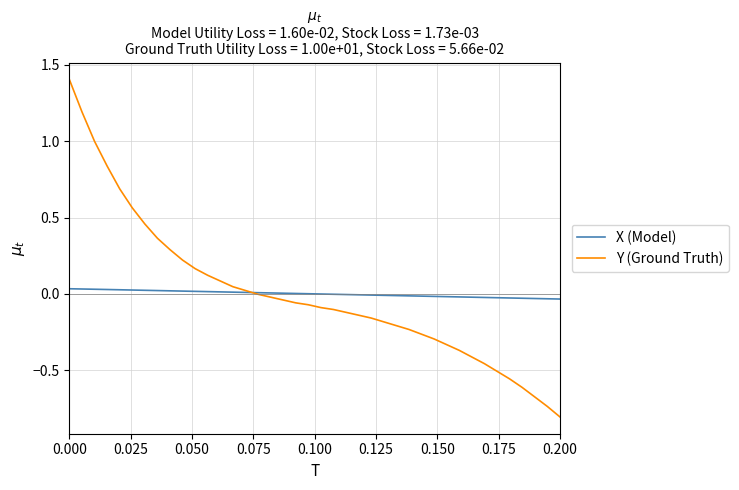

List the series in order of their peak value, lowest first.

X (Model), Y (Ground Truth)